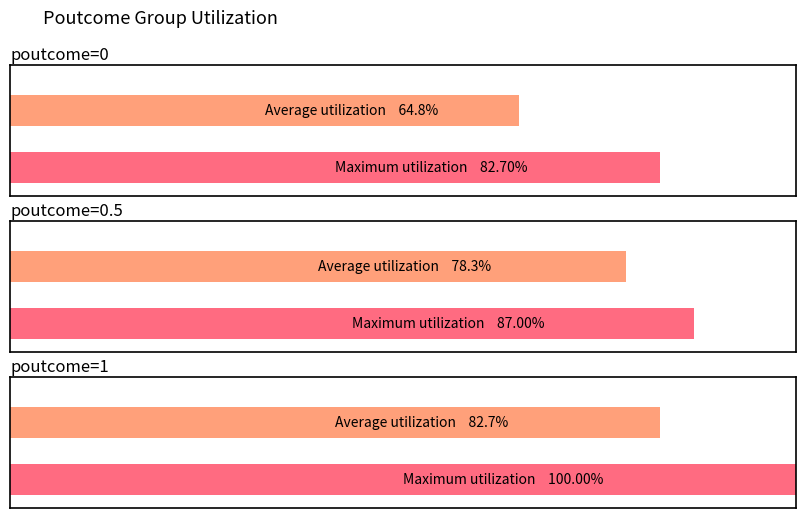

Are the bars horizontal?

Yes